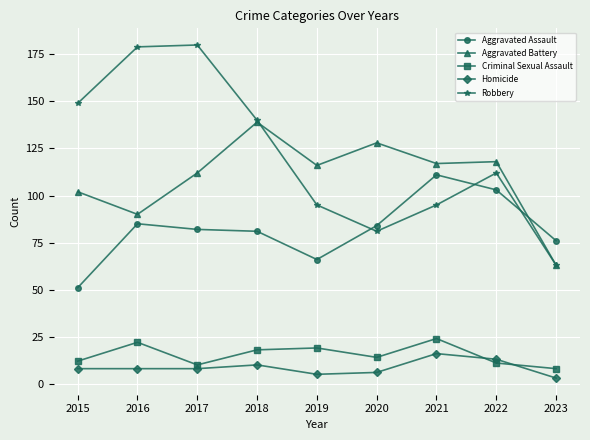

Is this an area chart (filled region under the line)?

No